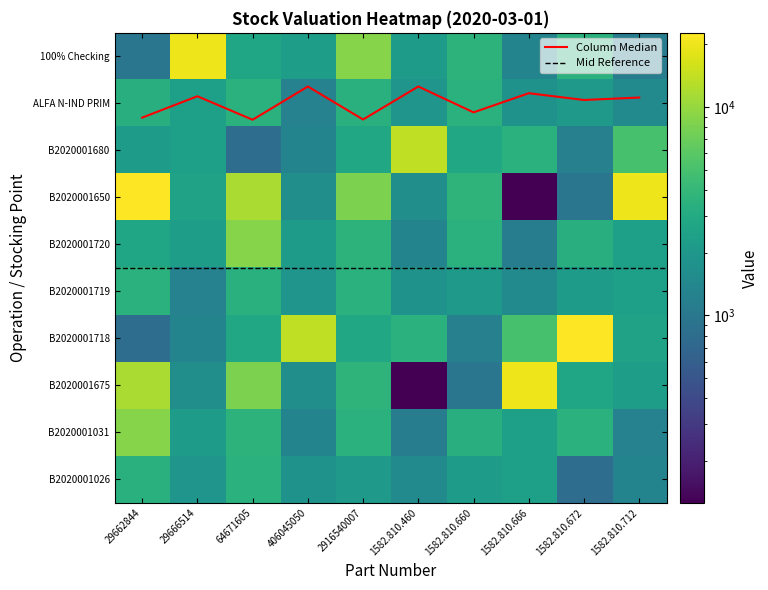

Which series changed the most between 64671605 and 2916540007?

100% Checking